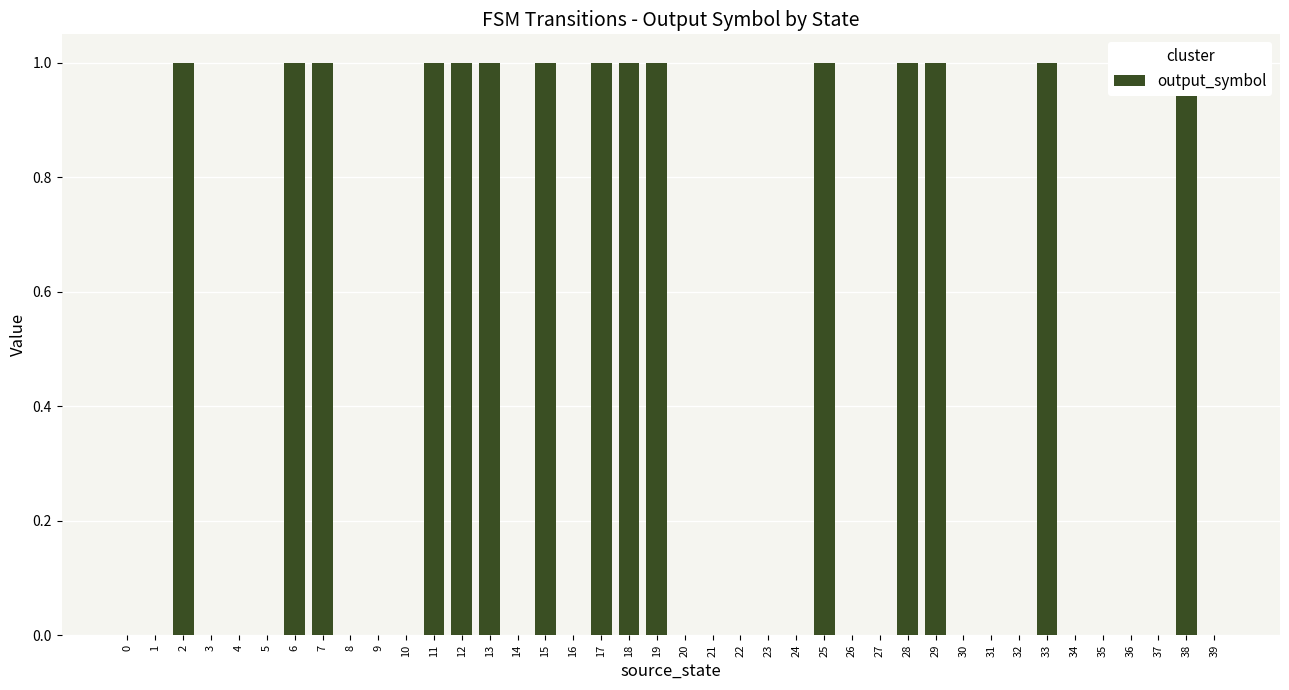

Reading right to left, extract all data points from this chart.

0	1	0	0	0	0	1	0	0	0	1	1	0	0	1	0	0	0	0	0	1	1	1	0	1	0	1	1	1	0	0	0	1	1	0	0	0	1	0	0